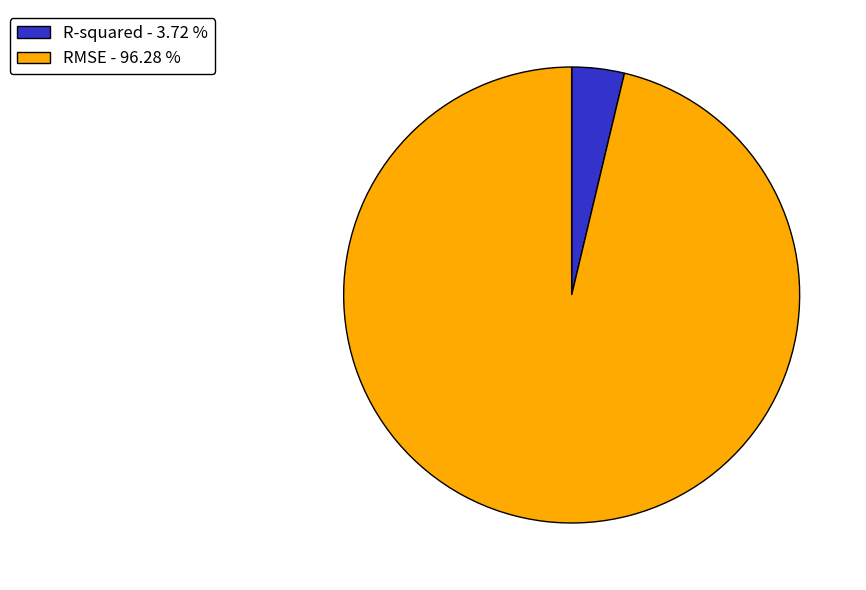

Combined, do R-squared - 3.72 % and RMSE - 96.28 % account for over 50%?

Yes